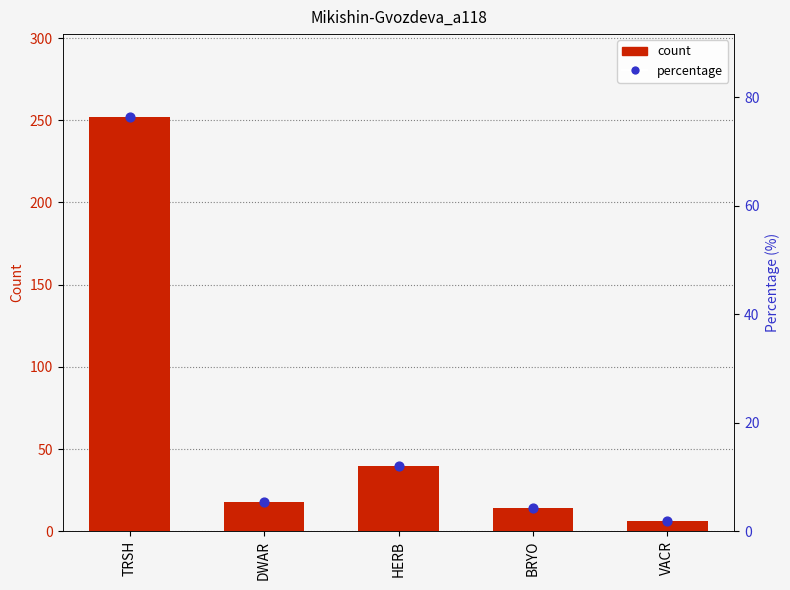

What is the total value across all series at DWAR?

23.5